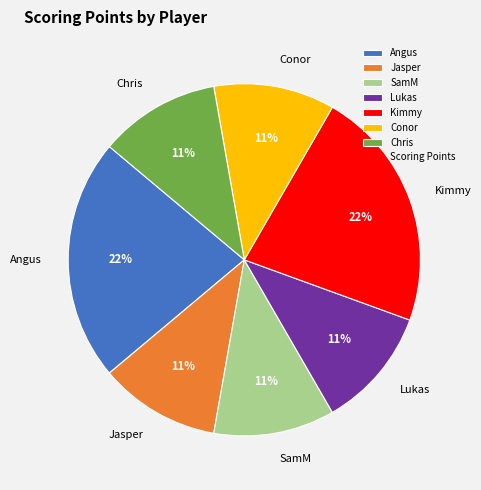

True or false: Jasper accounts for 17% of the total.

False